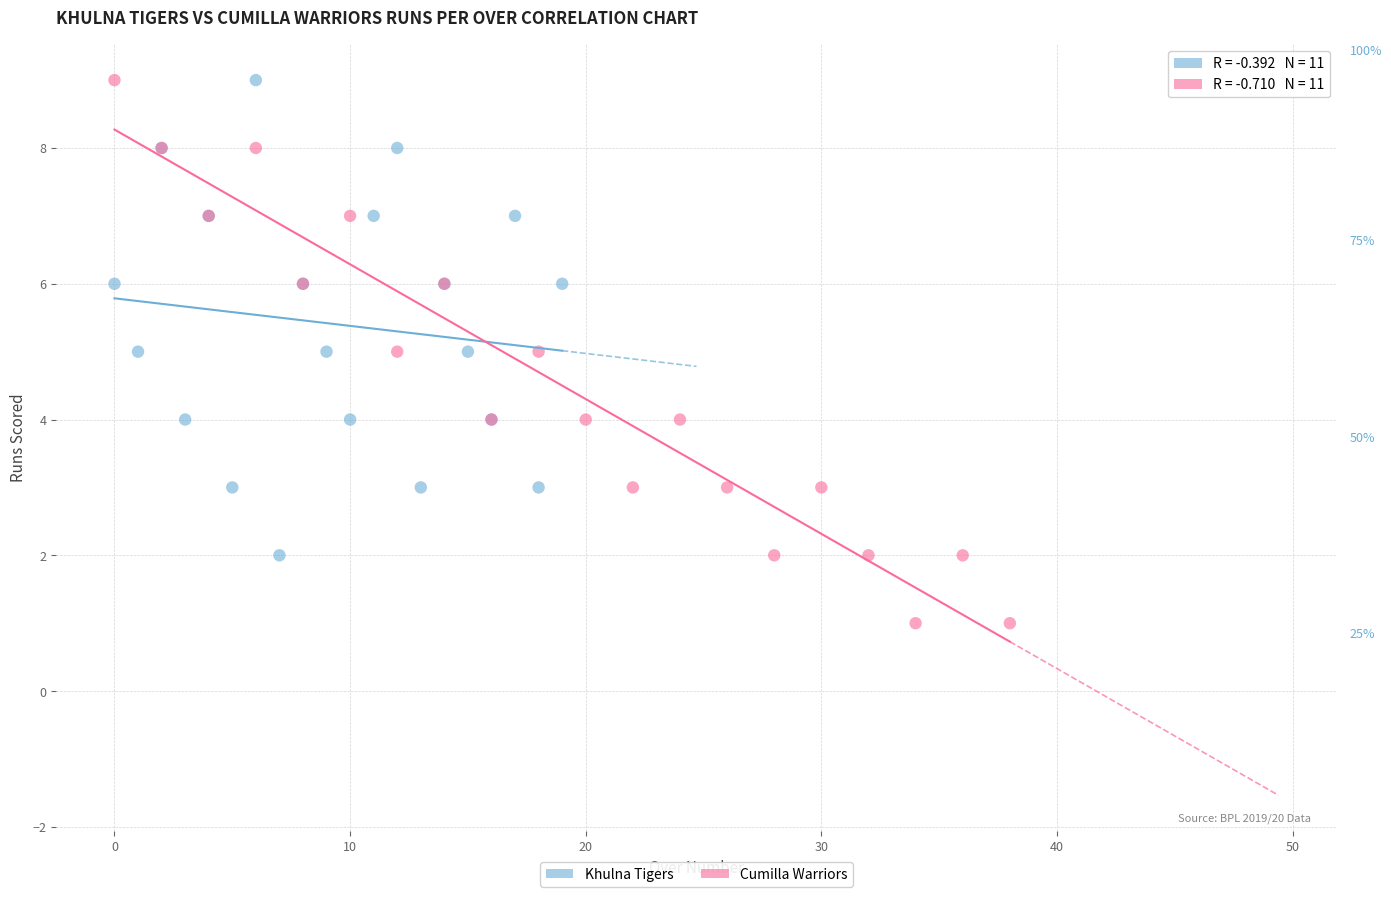

Which series has the widest spread of Y values?

Cumilla Warriors